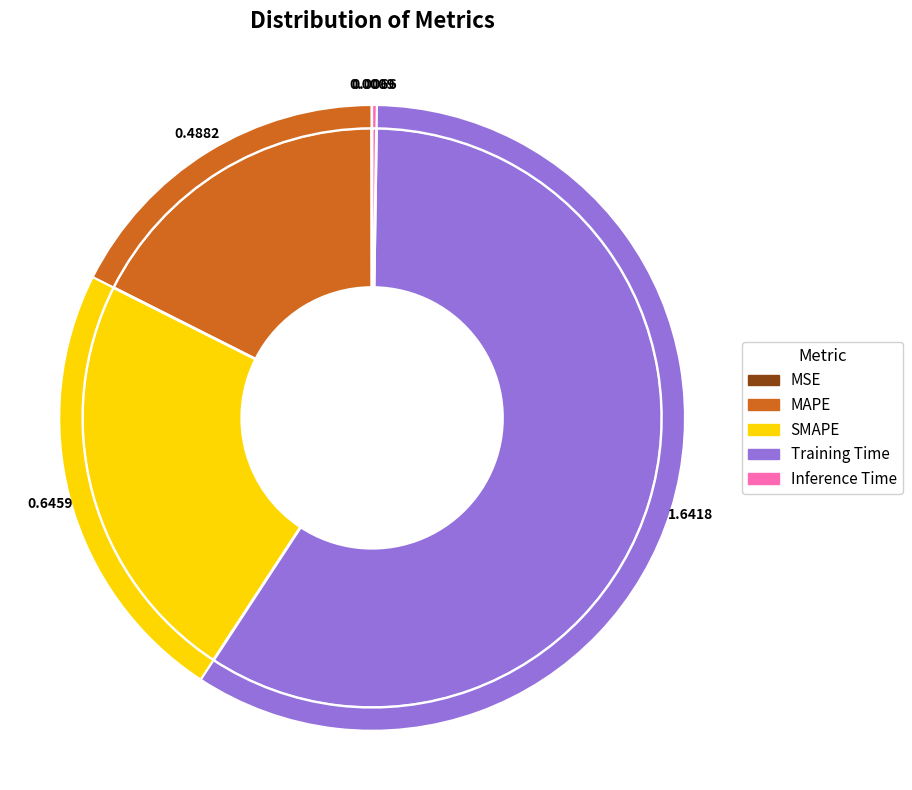

To the nearest percent, what is the difference between the MAPE and Inference Time slice percentages?

17%